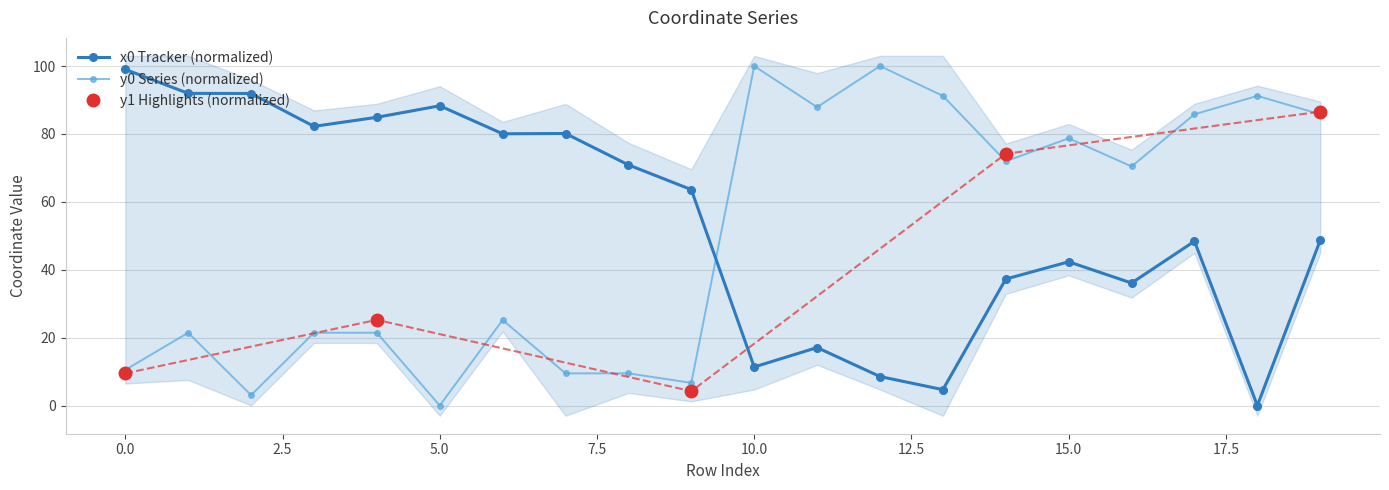

What is the difference between the highest and lowest values at 0?

88.5